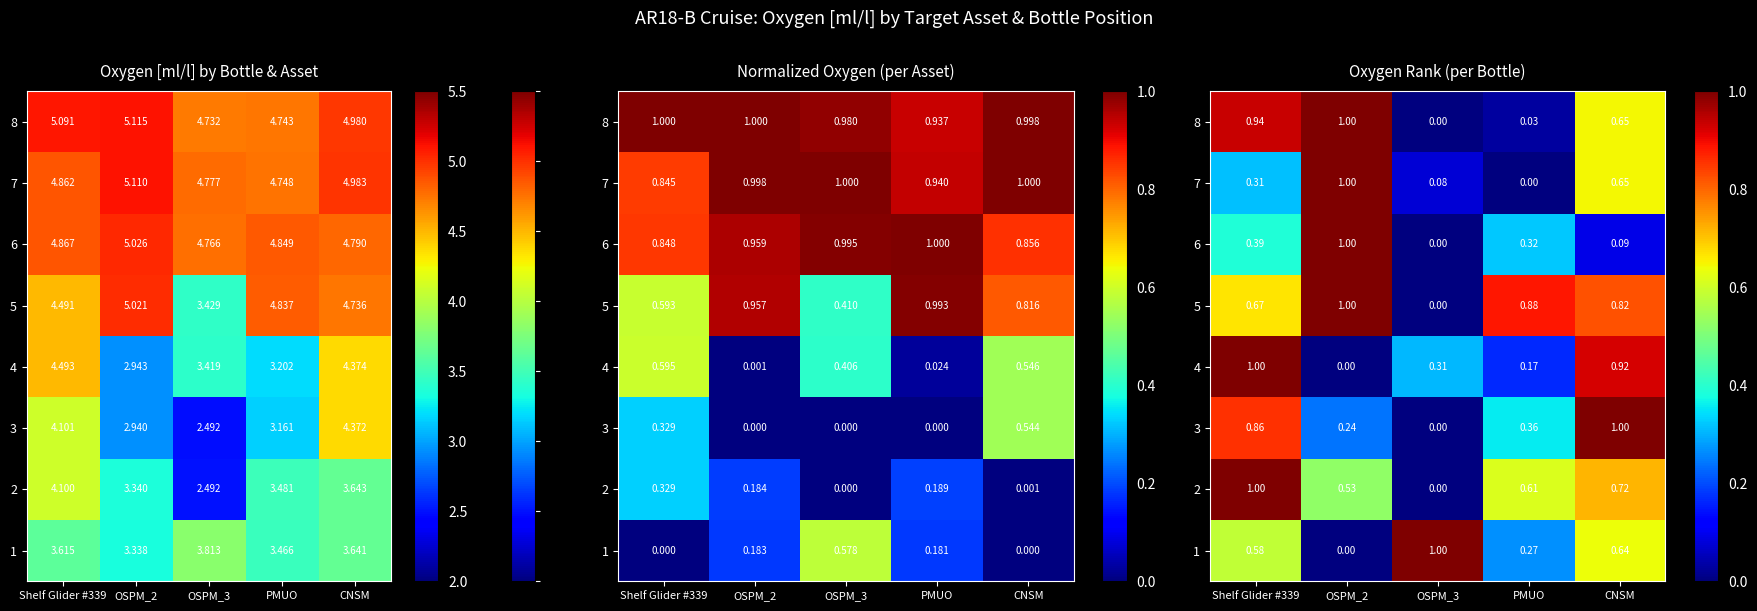

At which category is the sum across all series the highest?

Shelf Glider #339